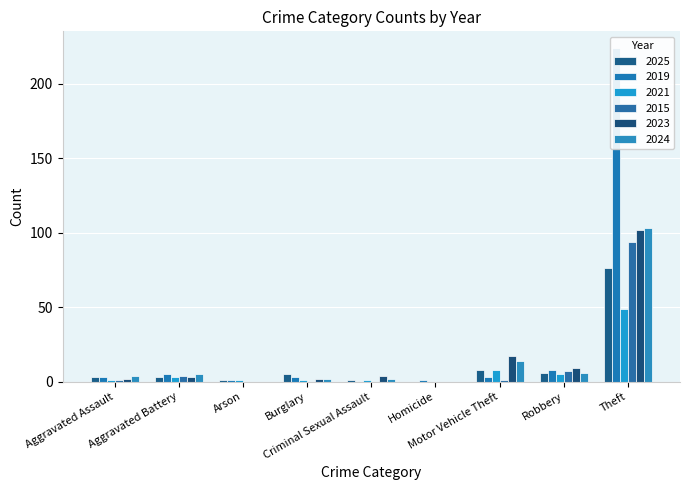

At which category does the chart reach its peak across all series?

Theft